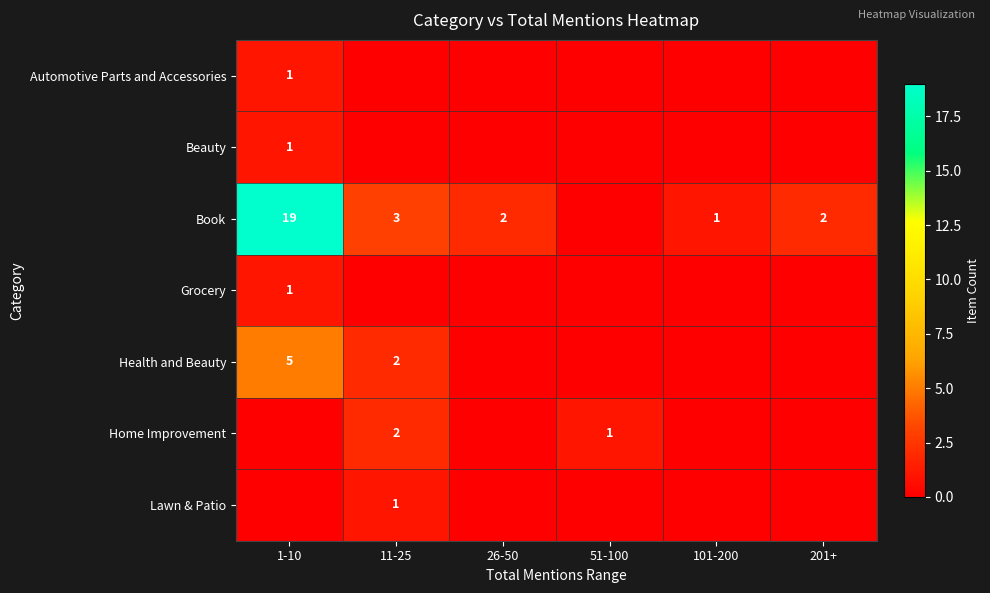

Is the value of Health and Beauty at 11-25 greater than the value of Beauty at 1-10?

Yes